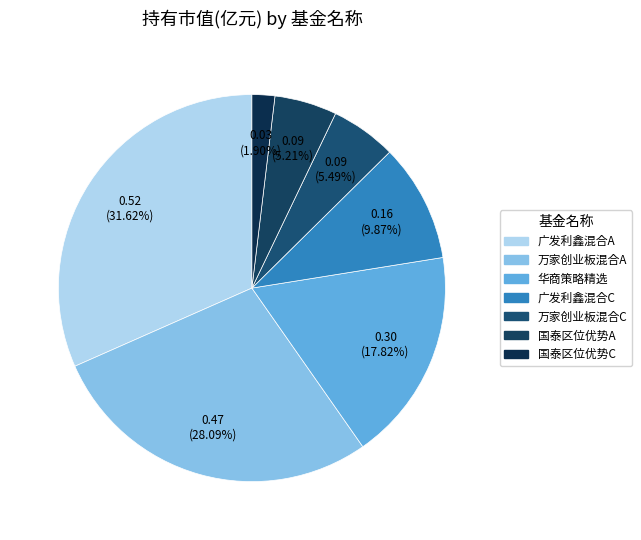

How many slices are in this pie chart?

7